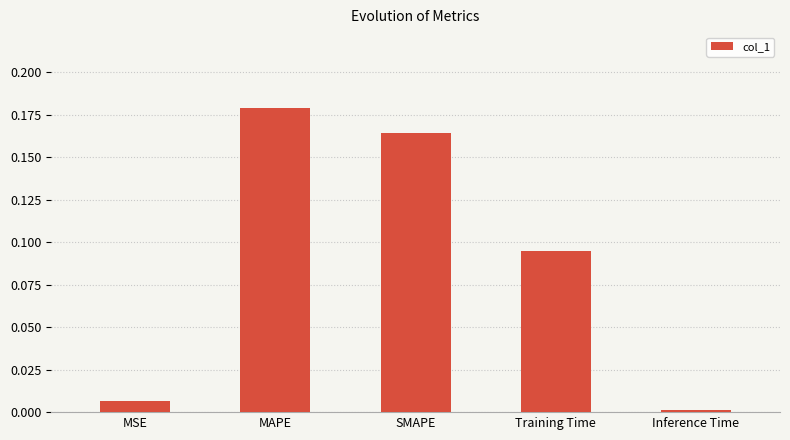

Is it true that the value at Inference Time is 0.0?

True